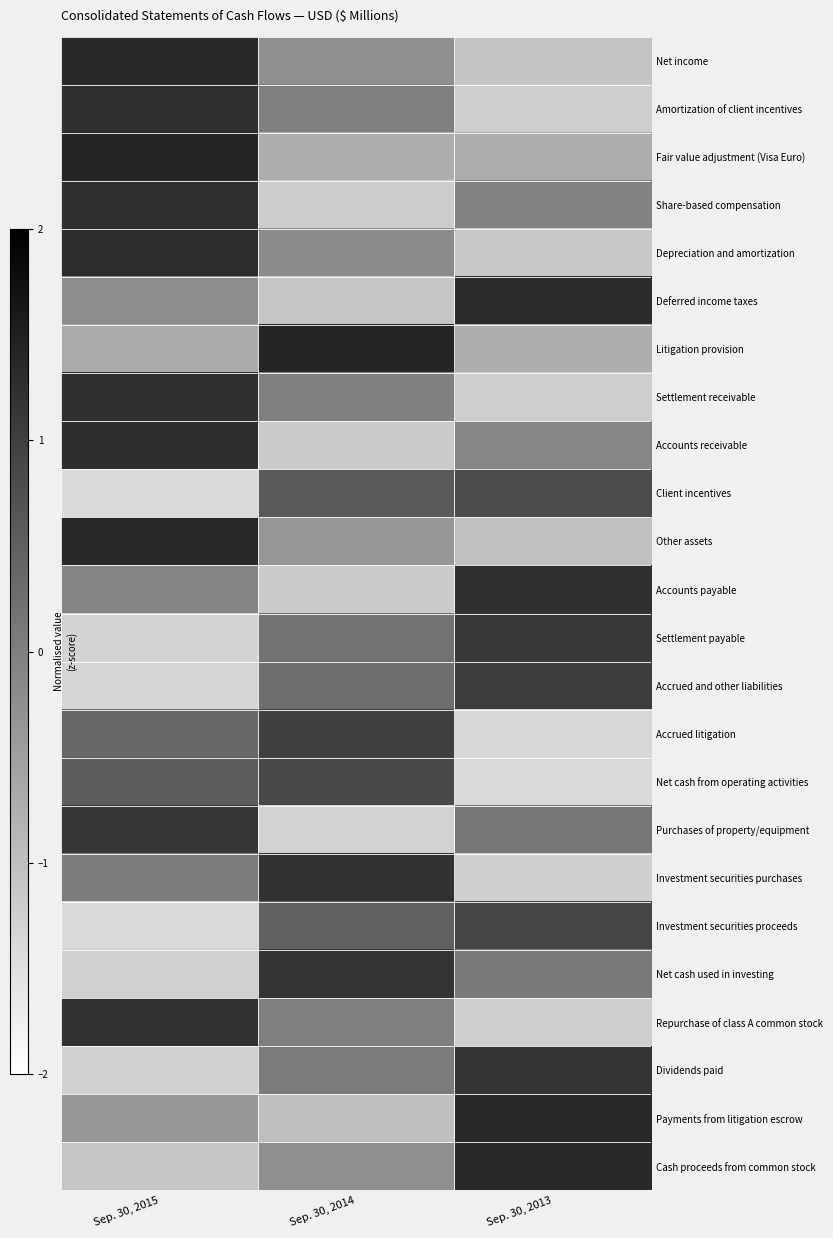

Reading left to right, transcribe all the data shown in this chart.

Net income: Sep. 30, 2015=1.3	Sep. 30, 2014=-0.3	Sep. 30, 2013=-1.1
Amortization of client incentives: Sep. 30, 2015=1.2	Sep. 30, 2014=0.0	Sep. 30, 2013=-1.2
Fair value adjustment (Visa Euro): Sep. 30, 2015=1.4	Sep. 30, 2014=-0.7	Sep. 30, 2013=-0.7
Share-based compensation: Sep. 30, 2015=1.3	Sep. 30, 2014=-1.2	Sep. 30, 2013=-0.1
Depreciation and amortization: Sep. 30, 2015=1.3	Sep. 30, 2014=-0.2	Sep. 30, 2013=-1.1
Deferred income taxes: Sep. 30, 2015=-0.2	Sep. 30, 2014=-1.1	Sep. 30, 2013=1.3
Litigation provision: Sep. 30, 2015=-0.7	Sep. 30, 2014=1.4	Sep. 30, 2013=-0.7
Settlement receivable: Sep. 30, 2015=1.2	Sep. 30, 2014=-0.0	Sep. 30, 2013=-1.2
Accounts receivable: Sep. 30, 2015=1.3	Sep. 30, 2014=-1.2	Sep. 30, 2013=-0.1
Client incentives: Sep. 30, 2015=-1.4	Sep. 30, 2014=0.6	Sep. 30, 2013=0.8
Other assets: Sep. 30, 2015=1.4	Sep. 30, 2014=-0.4	Sep. 30, 2013=-1.0
Accounts payable: Sep. 30, 2015=-0.1	Sep. 30, 2014=-1.2	Sep. 30, 2013=1.3
Settlement payable: Sep. 30, 2015=-1.3	Sep. 30, 2014=0.2	Sep. 30, 2013=1.1
Accrued and other liabilities: Sep. 30, 2015=-1.3	Sep. 30, 2014=0.3	Sep. 30, 2013=1.1
Accrued litigation: Sep. 30, 2015=0.4	Sep. 30, 2014=1.0	Sep. 30, 2013=-1.4
Net cash from operating activities: Sep. 30, 2015=0.5	Sep. 30, 2014=0.9	Sep. 30, 2013=-1.4
Purchases of property/equipment: Sep. 30, 2015=1.1	Sep. 30, 2014=-1.3	Sep. 30, 2013=0.1
Investment securities purchases: Sep. 30, 2015=0.0	Sep. 30, 2014=1.2	Sep. 30, 2013=-1.2
Investment securities proceeds: Sep. 30, 2015=-1.4	Sep. 30, 2014=0.5	Sep. 30, 2013=0.9
Net cash used in investing: Sep. 30, 2015=-1.3	Sep. 30, 2014=1.2	Sep. 30, 2013=0.1
Repurchase of class A common stock: Sep. 30, 2015=1.2	Sep. 30, 2014=0.0	Sep. 30, 2013=-1.2
Dividends paid: Sep. 30, 2015=-1.3	Sep. 30, 2014=0.1	Sep. 30, 2013=1.2
Payments from litigation escrow: Sep. 30, 2015=-0.4	Sep. 30, 2014=-1.0	Sep. 30, 2013=1.4
Cash proceeds from common stock: Sep. 30, 2015=-1.1	Sep. 30, 2014=-0.2	Sep. 30, 2013=1.3